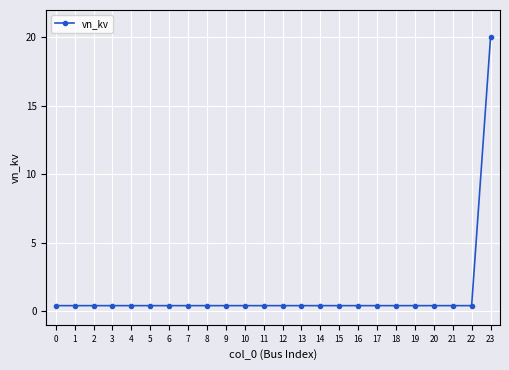

What is the sum of the values at 10 and 21?

0.8